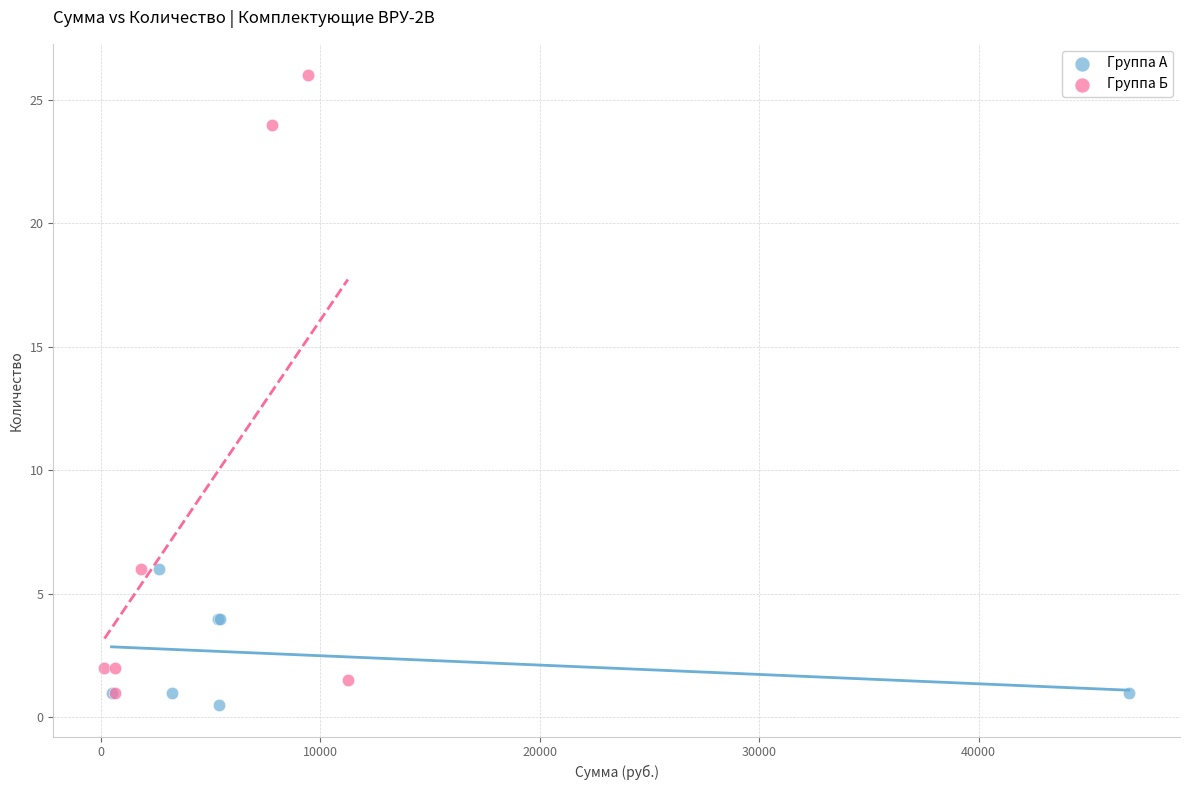

Which series has the widest spread of Y values?

Группа Б